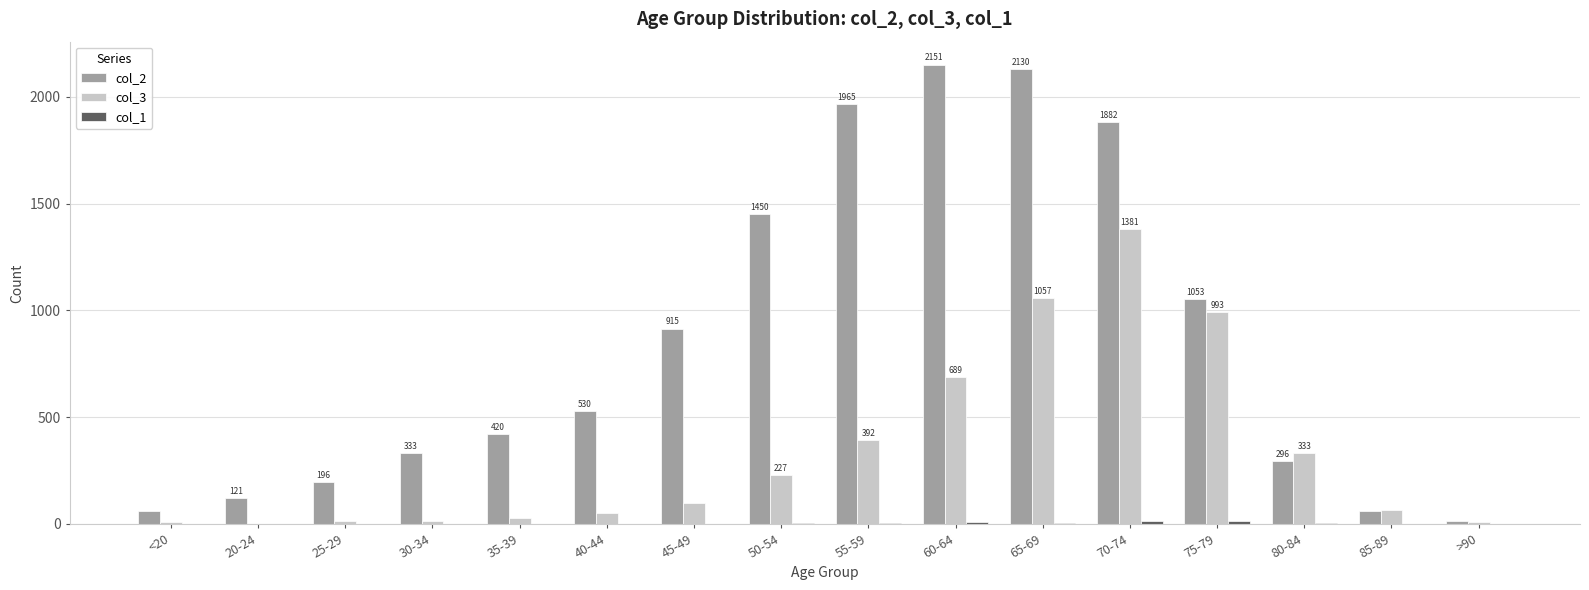

The col_2 series shows 196 at 25-29. True or false?

True